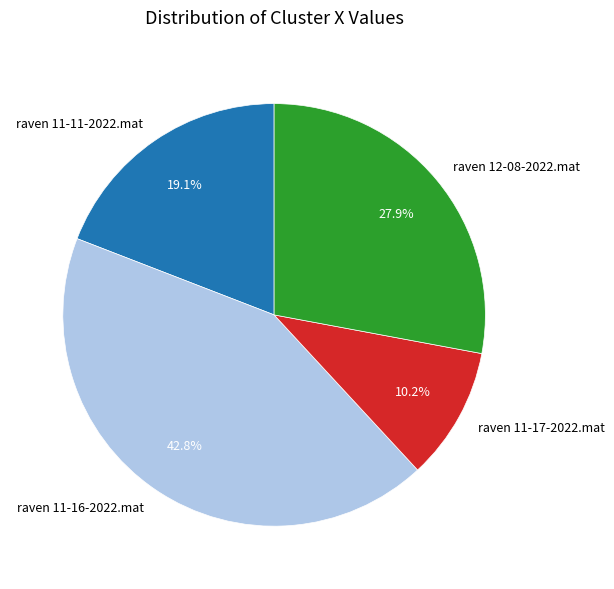

Between raven 11-17-2022.mat and raven 11-16-2022.mat, which is larger?

raven 11-16-2022.mat